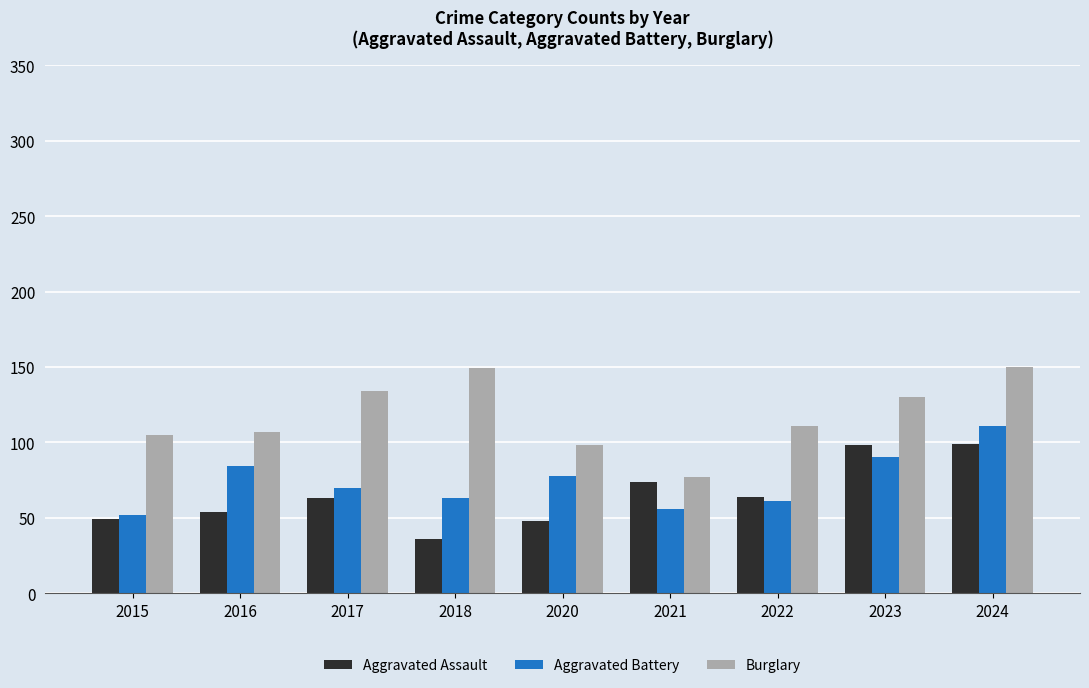

What is the spread (max minus min) of values at 2023?

40